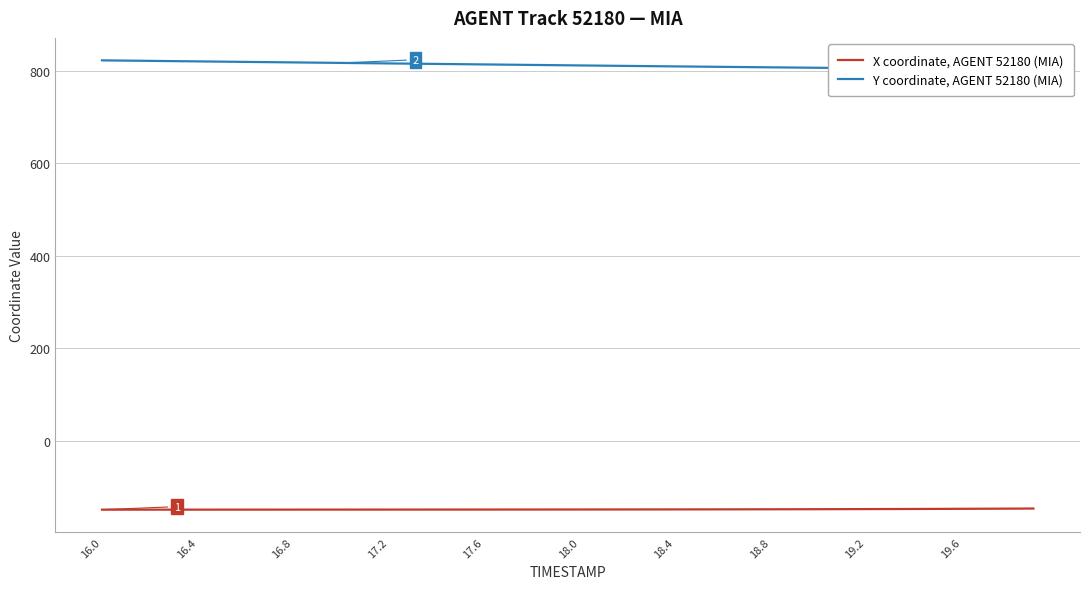

Is the value of Y coordinate, AGENT 52180 (MIA) at 28 greater than the value of X coordinate, AGENT 52180 (MIA) at 17.2?

Yes